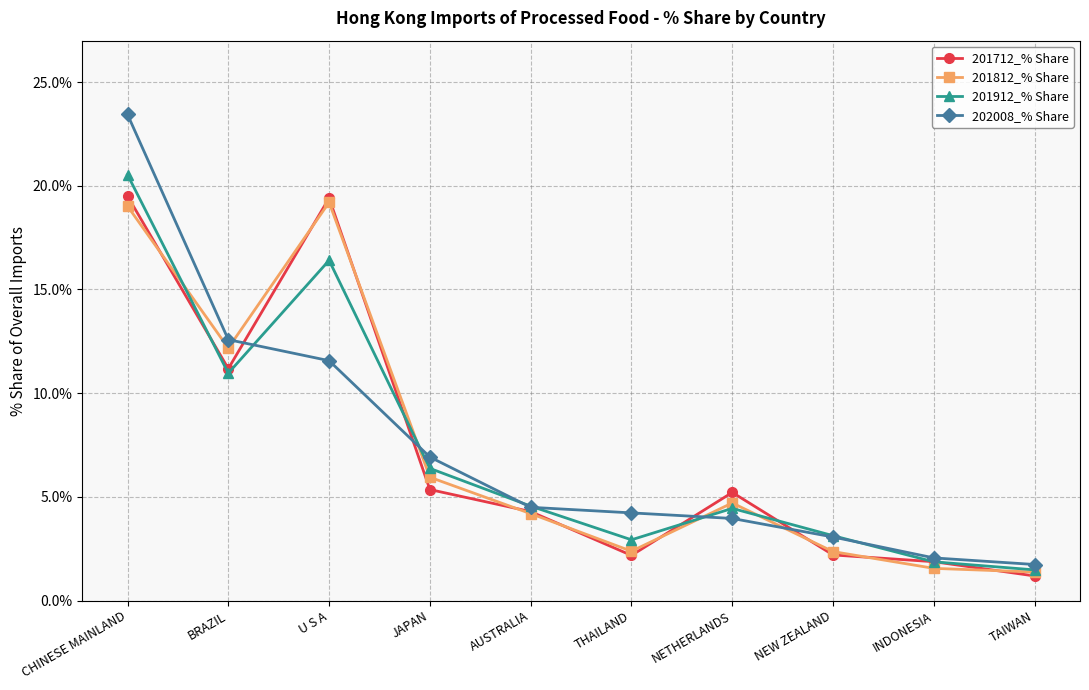

What is the value of the 202008_% Share point at the 5th from the left?

4.5